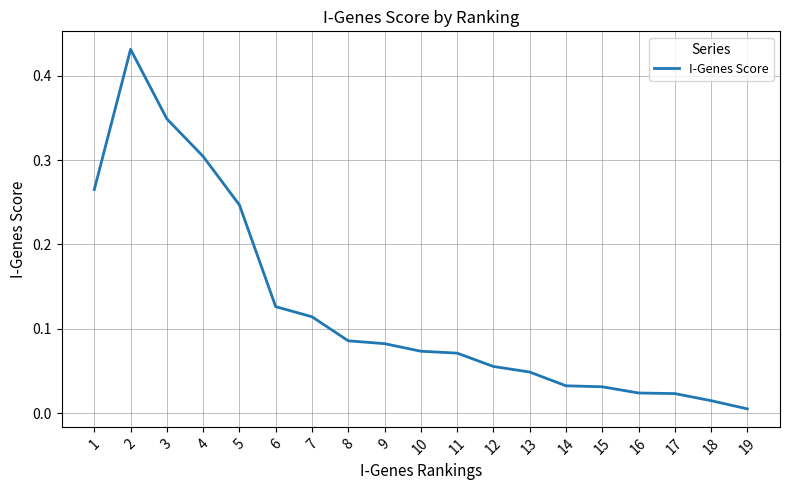

The value at 10 is 0.0. True or false?

False